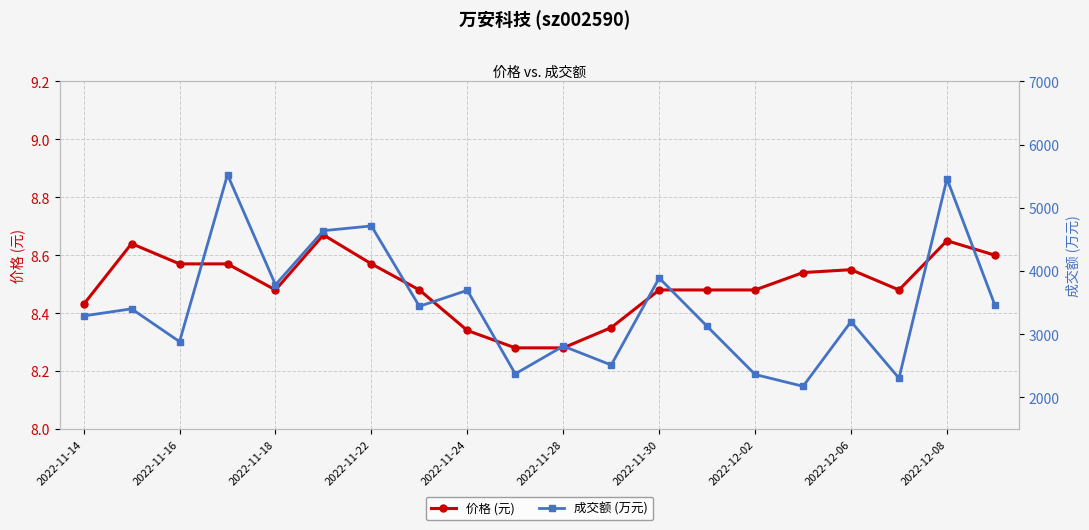

What is the approximate value of 成交额 (万元) at 19?

3459.0